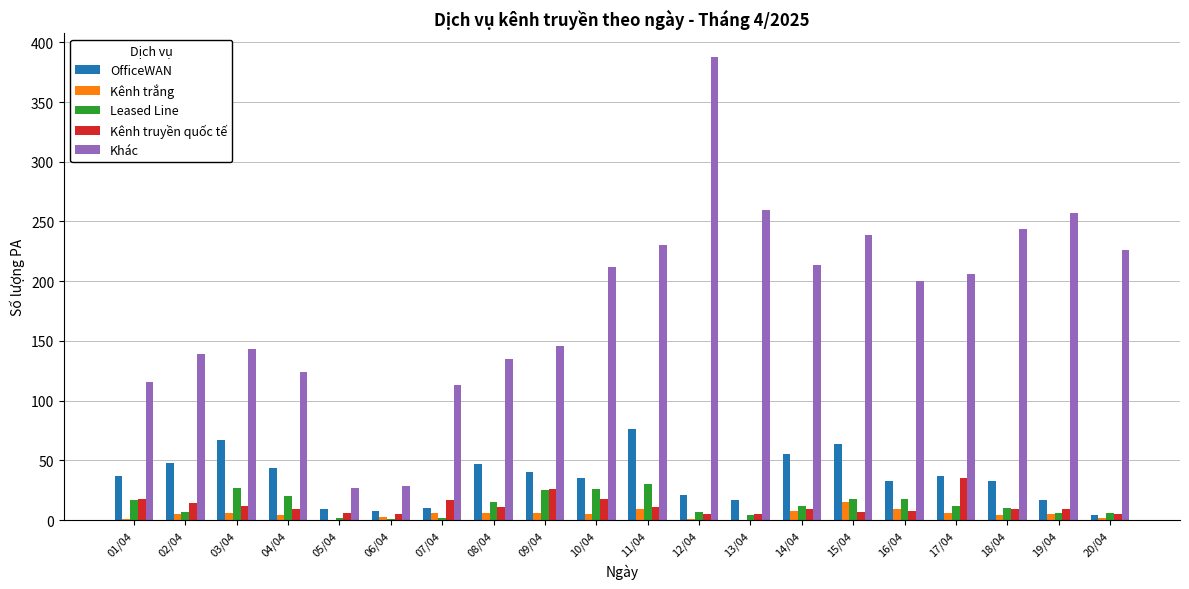

Is the value of Khác at 10/04 greater than the value of Leased Line at 11/04?

Yes